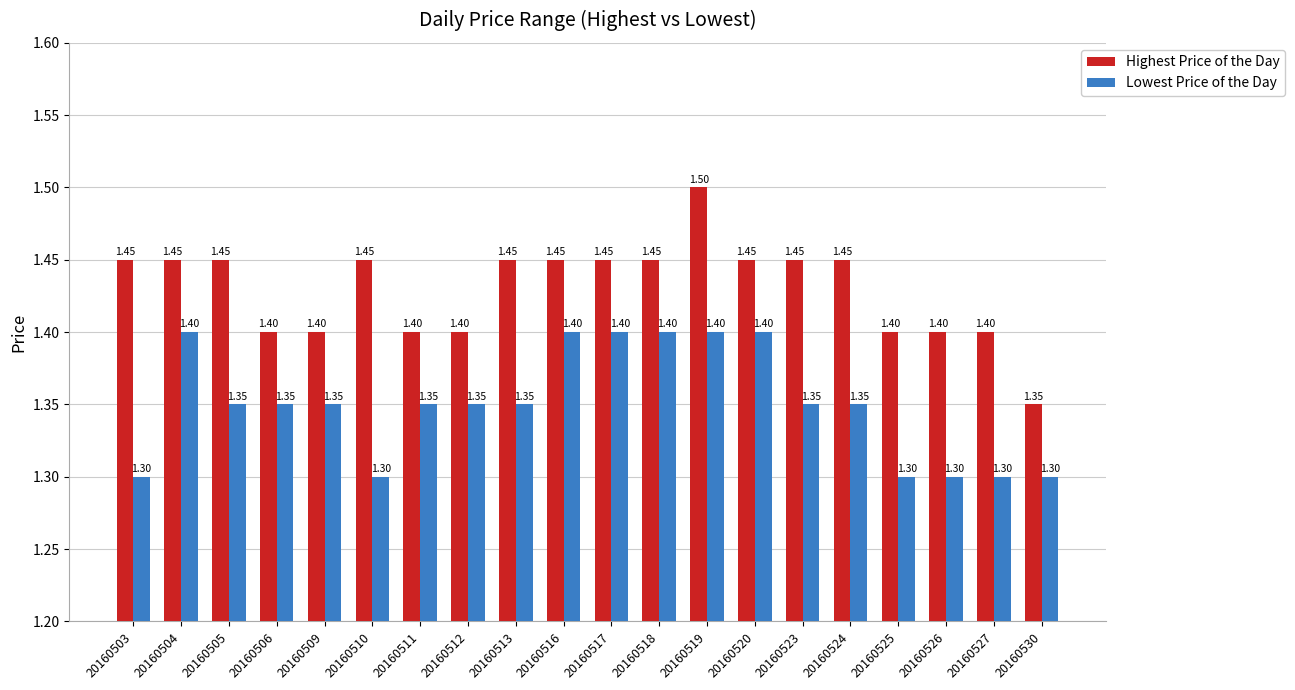

What is the minimum value for Highest Price of the Day?

1.4